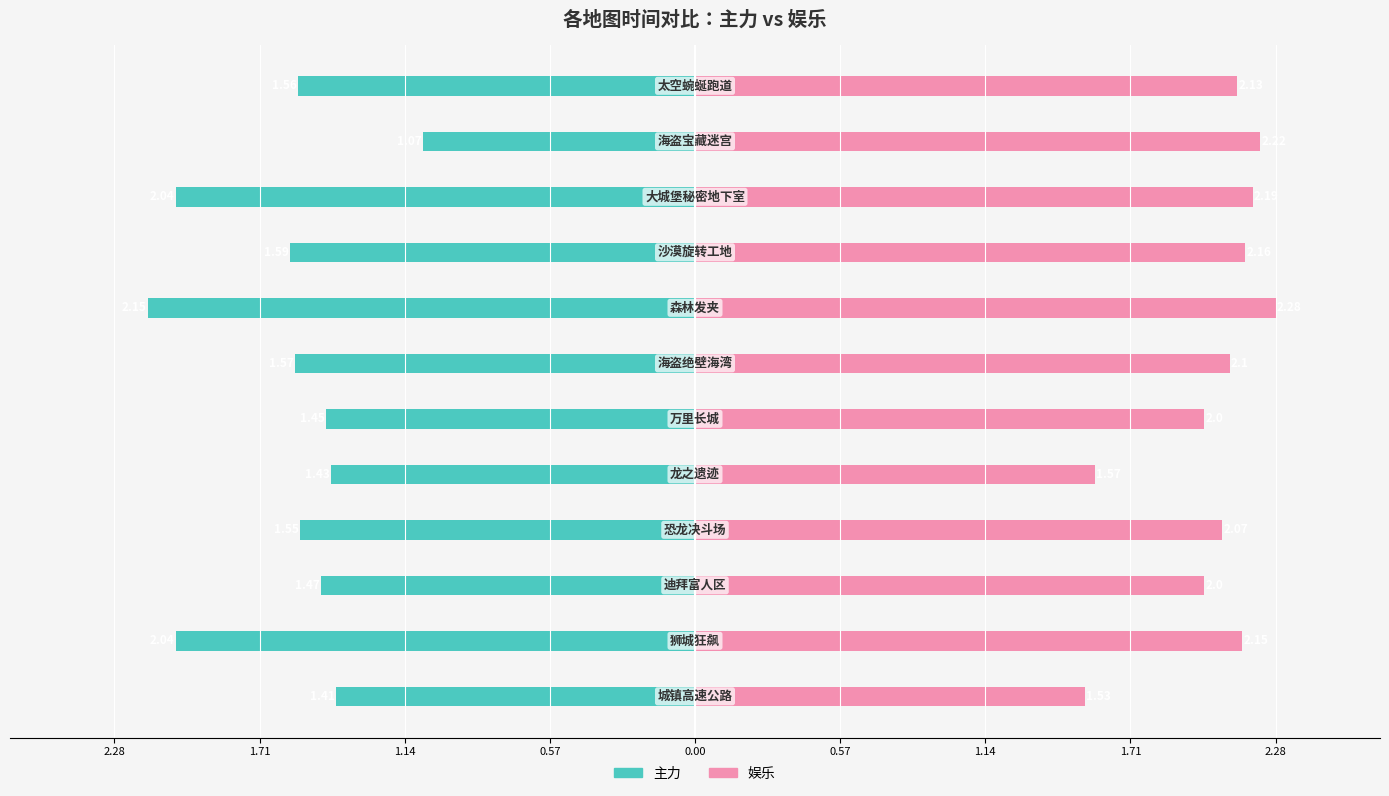

Rank the series by their average value, from lowest to highest.

主力, 娱乐